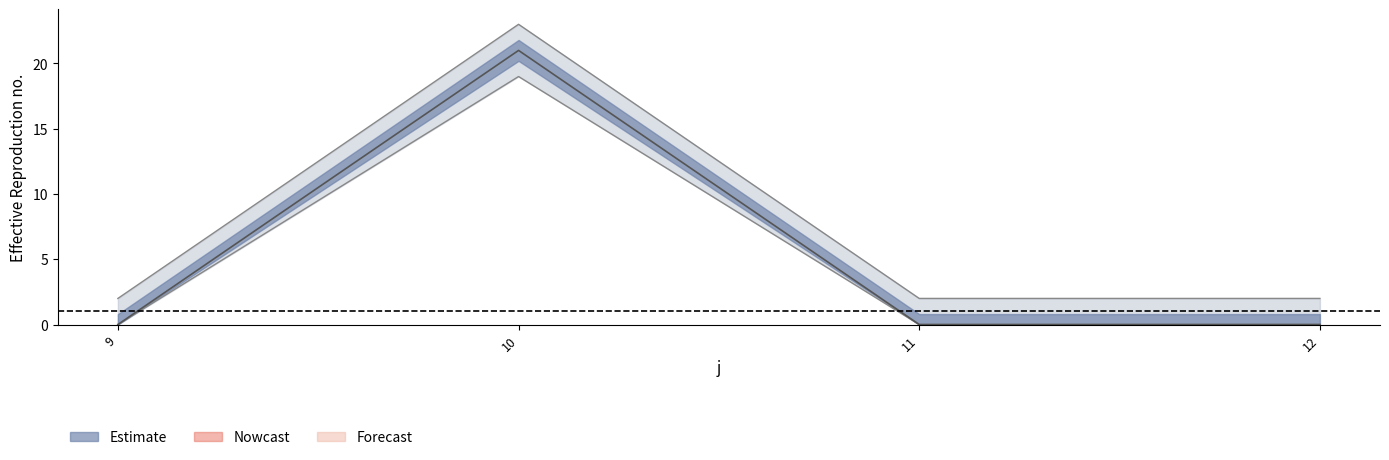

Does the chart have visible grid lines?

No